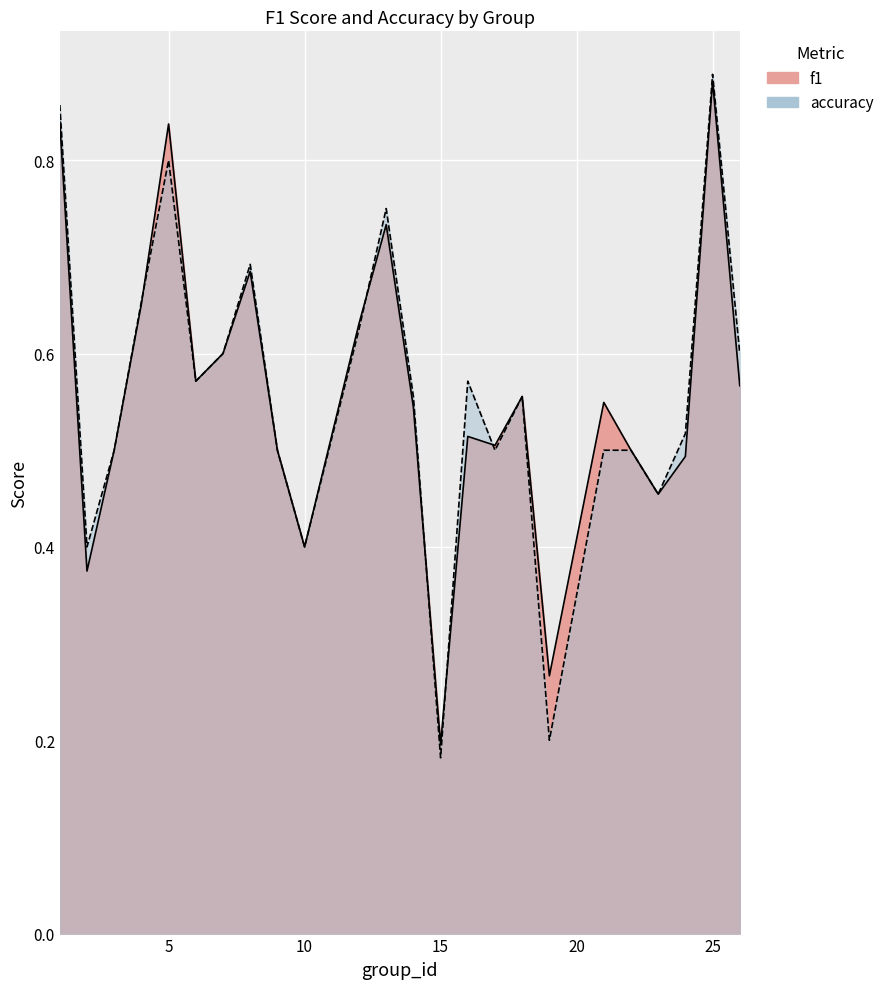

Reading left to right, transcribe all the data shown in this chart.

f1: 1=0.8	2=0.4	3=0.5	4=0.7	5=0.8	6=0.6	7=0.6	8=0.7	9=0.5	10=0.4	12=0.6	13=0.7	14=0.5	15=0.2	16=0.5	17=0.5	18=0.6	19=0.3	21=0.5	22=0.5	23=0.5	24=0.5	25=0.9	26=0.6
accuracy: 1=0.9	2=0.4	3=0.5	4=0.7	5=0.8	6=0.6	7=0.6	8=0.7	9=0.5	10=0.4	12=0.6	13=0.8	14=0.6	15=0.2	16=0.6	17=0.5	18=0.6	19=0.2	21=0.5	22=0.5	23=0.5	24=0.5	25=0.9	26=0.6